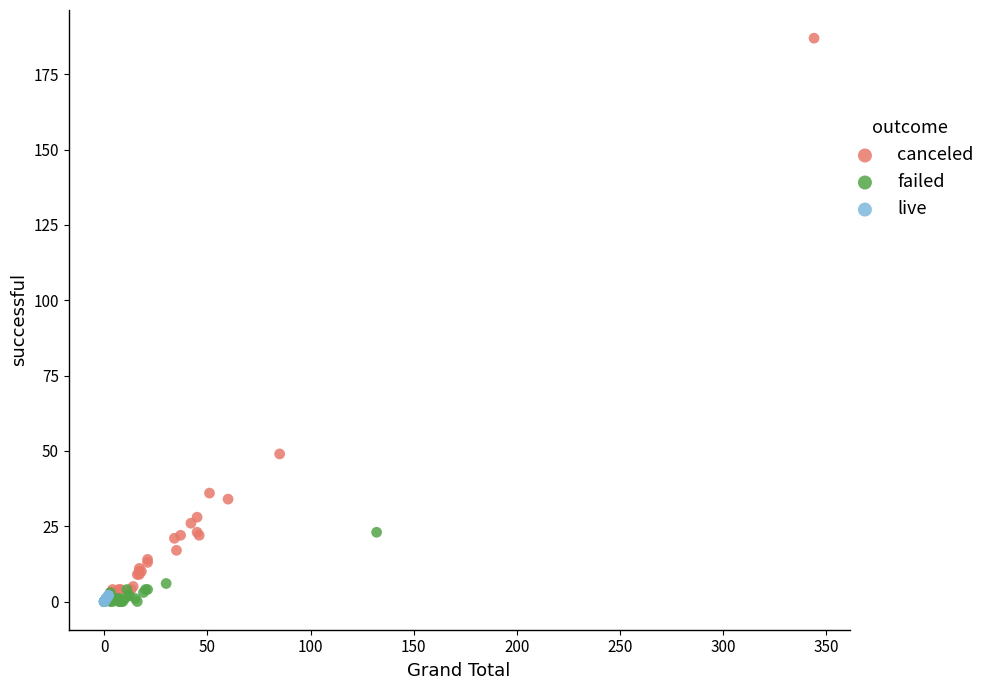

Which series contains the highest Y value?

canceled